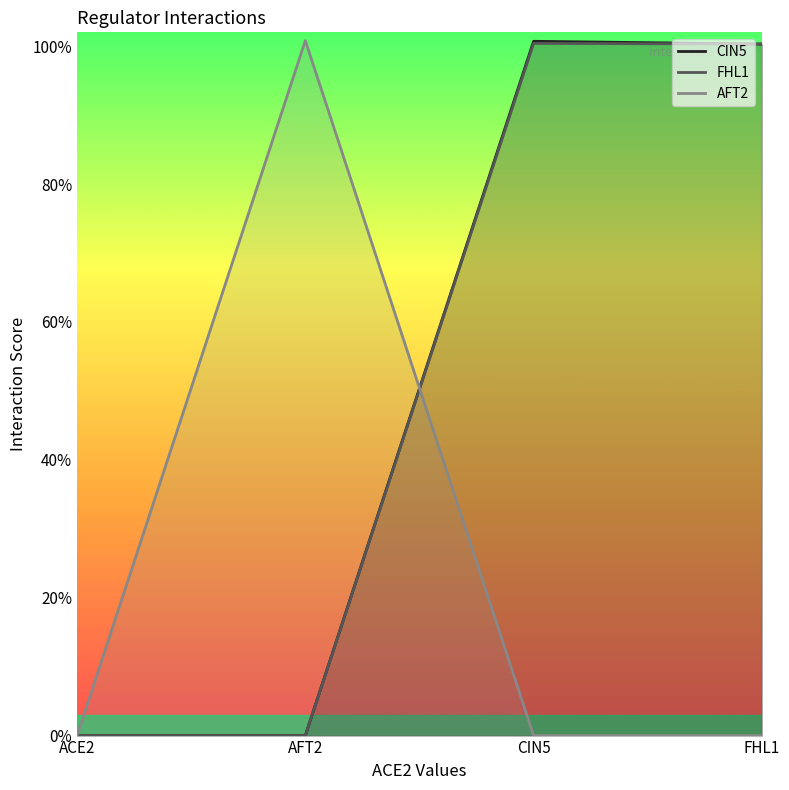

What is the average value of the CIN5 series?

0.5